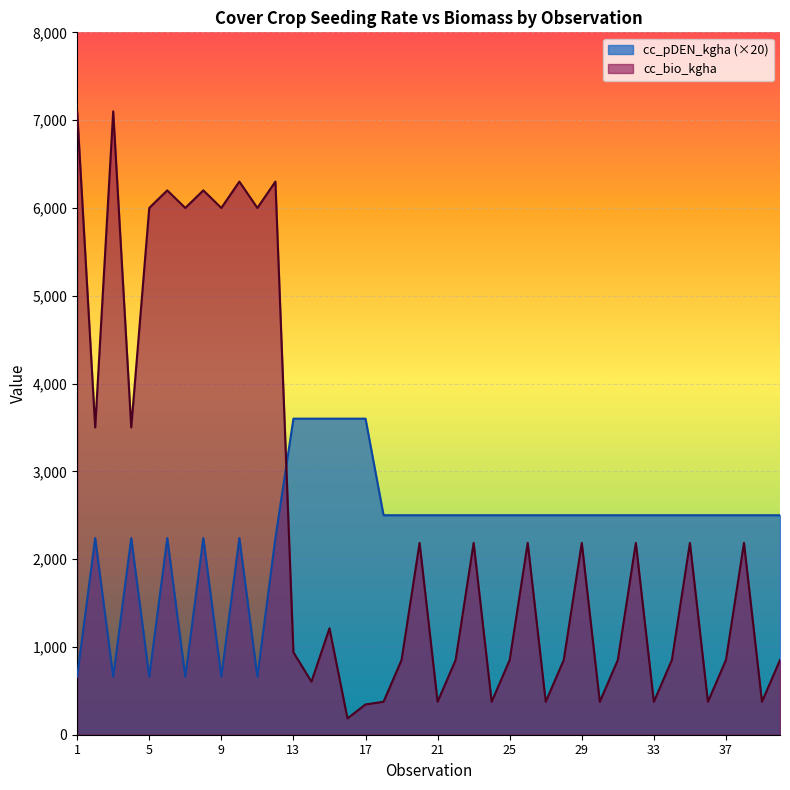

How many interior local valleys does the cc_pDEN_kgha series have?

5